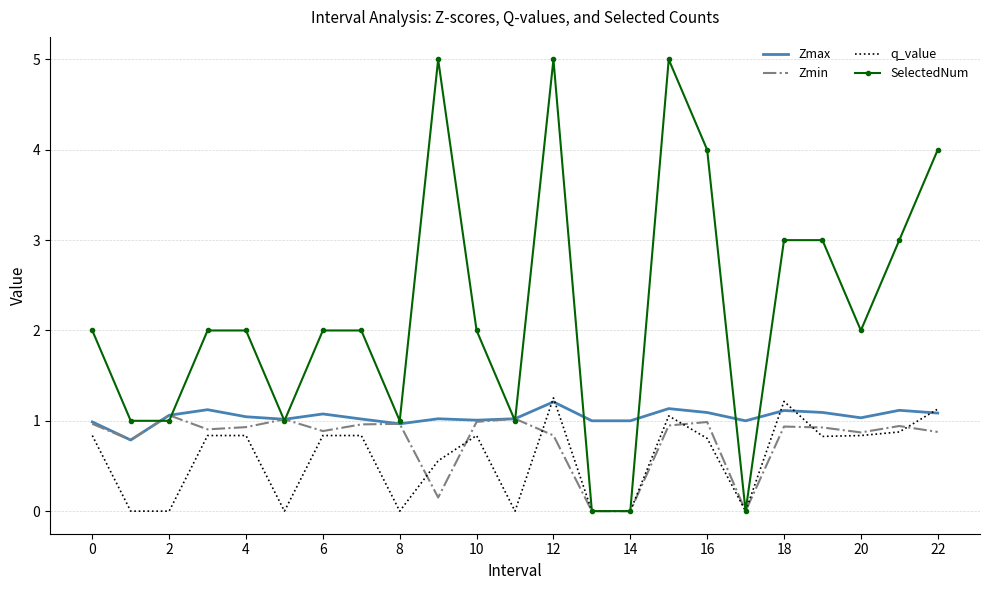

Which series has the widest spread of values?

SelectedNum